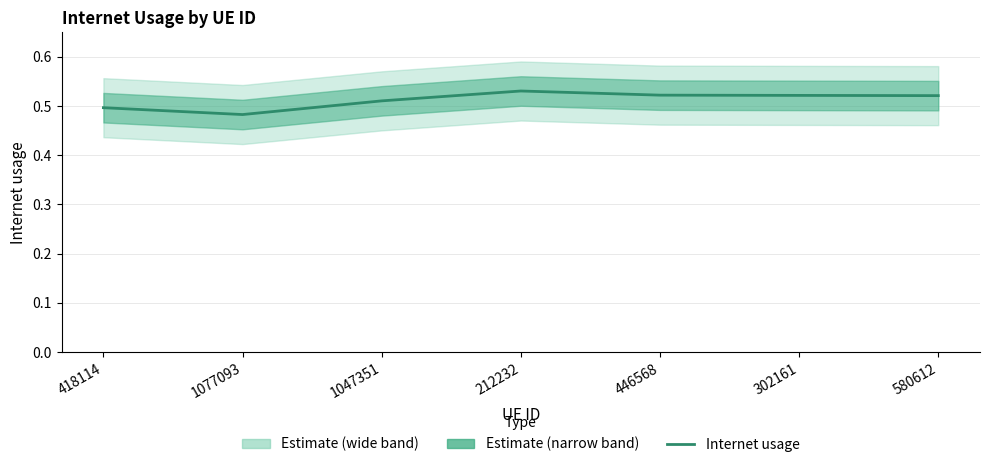

Reading left to right, list all the values displayed in this chart.

418114=0.5	1077093=0.5	1047351=0.5	212232=0.5	446568=0.5	302161=0.5	580612=0.5